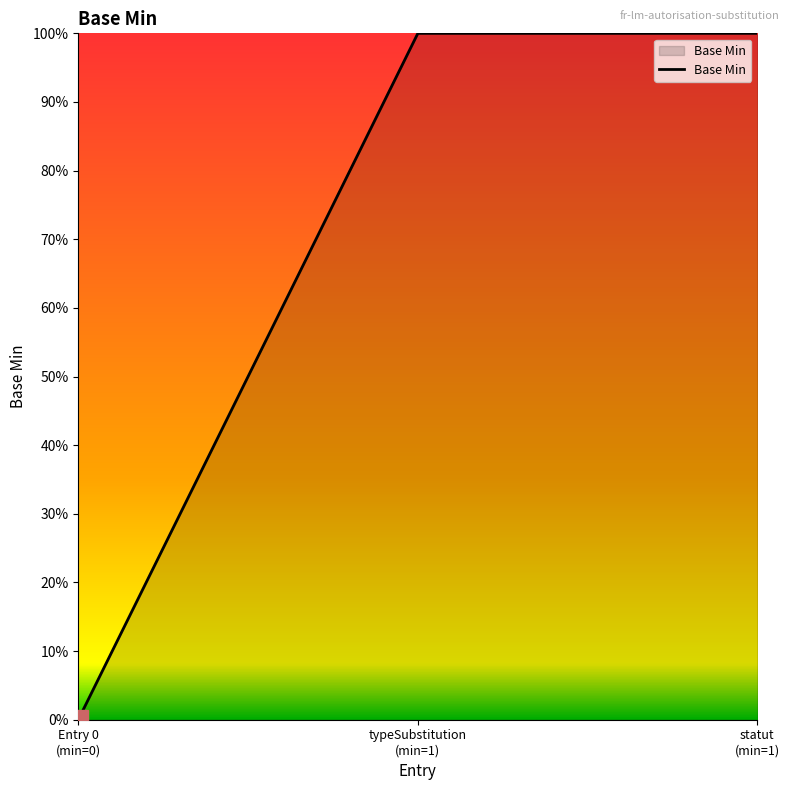

What is the value of the 2nd point from the left?

1